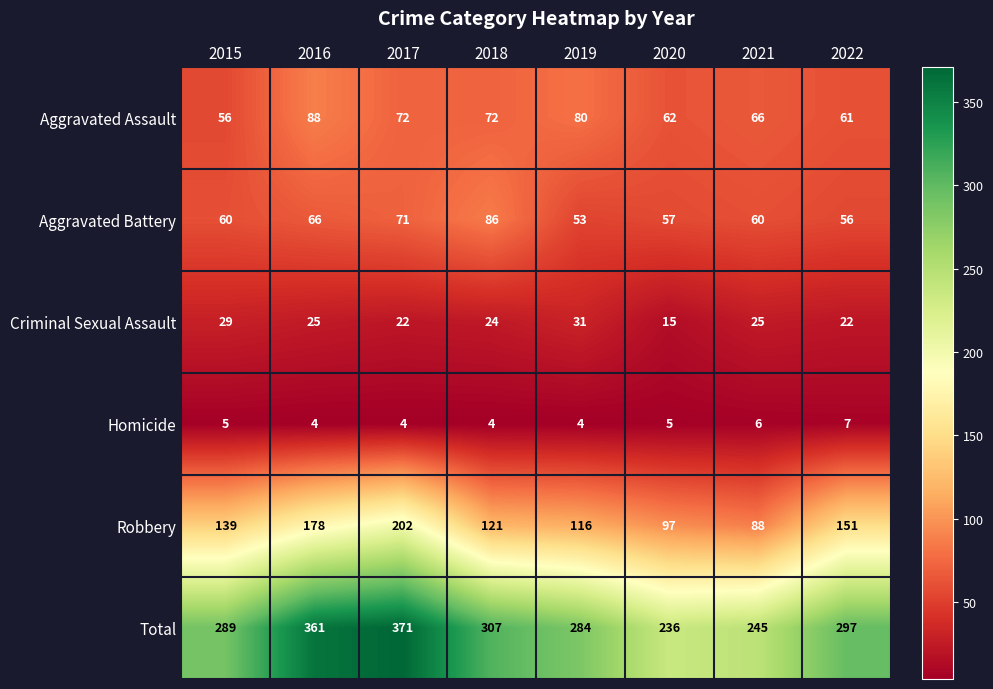

Rank the series at 2015 from lowest to highest value.

Homicide, Criminal Sexual Assault, Aggravated Assault, Aggravated Battery, Robbery, Total